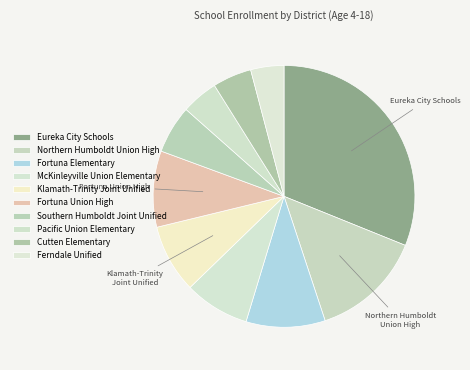

To the nearest percent, what portion does Ferndale Unified represent?

4%